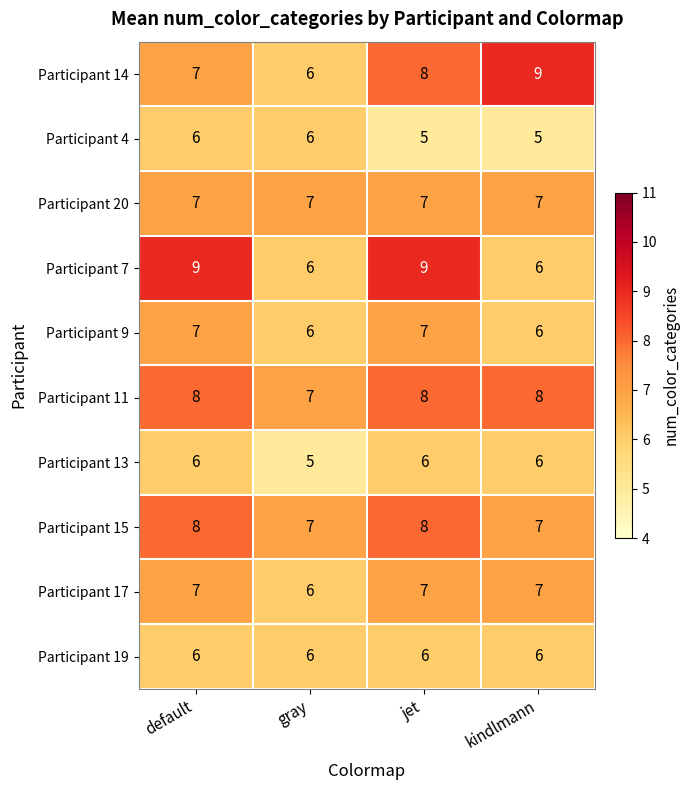

What is the lowest value of the Participant 9 series?

6